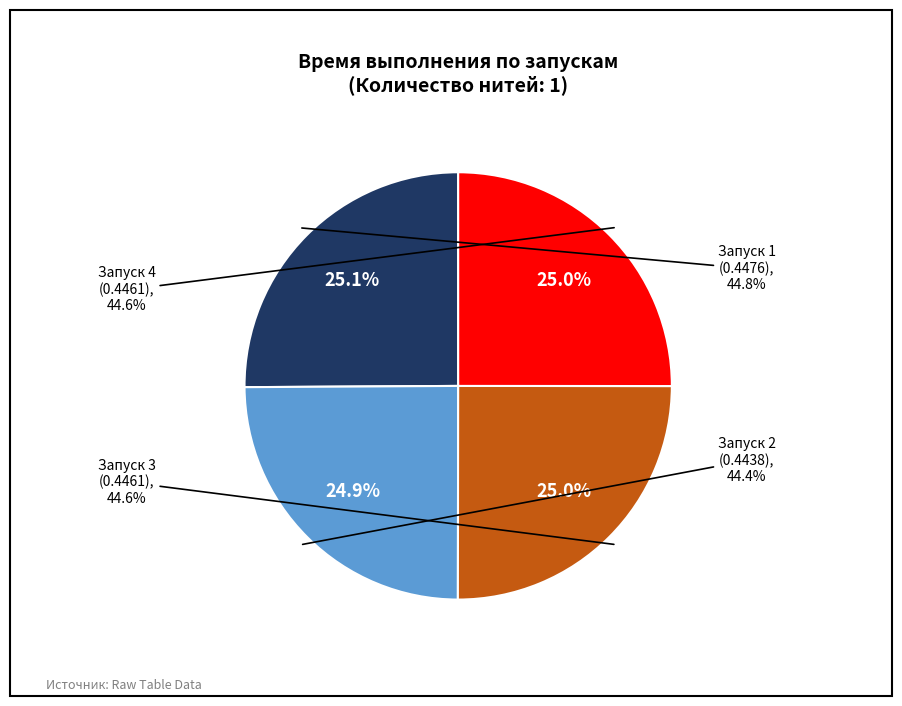

What portion of the pie excludes 4?

75.0%